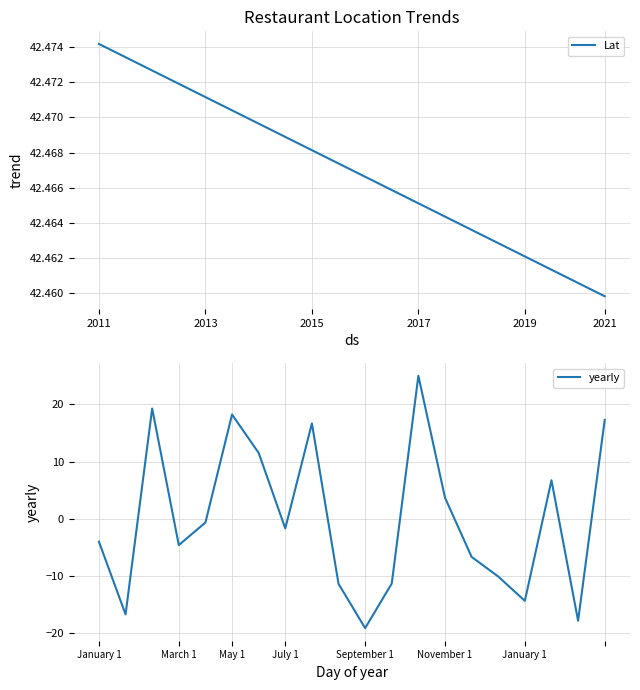

At which label does Lat reach its peak?

2011